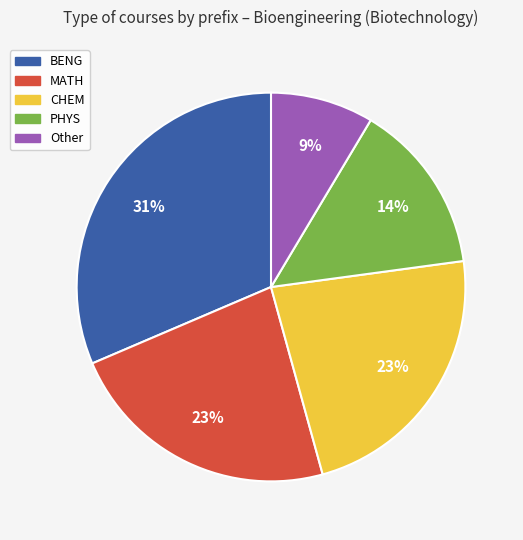

Is MATH the majority of the pie?

No